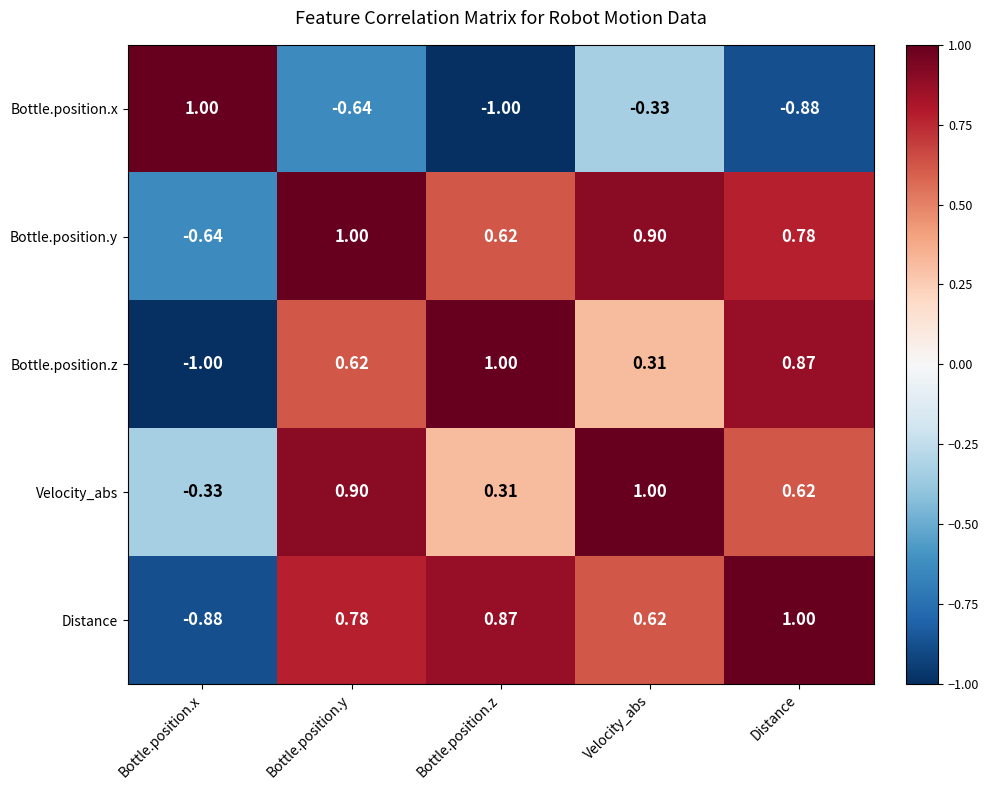

What is the spread (max minus min) of values at Bottle.position.x?

2.0